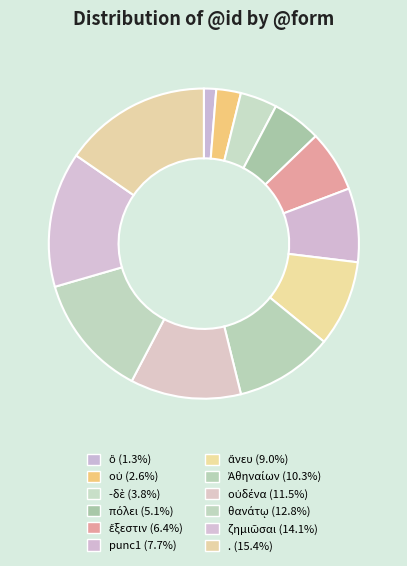

Count the number of slices in the pie.

12